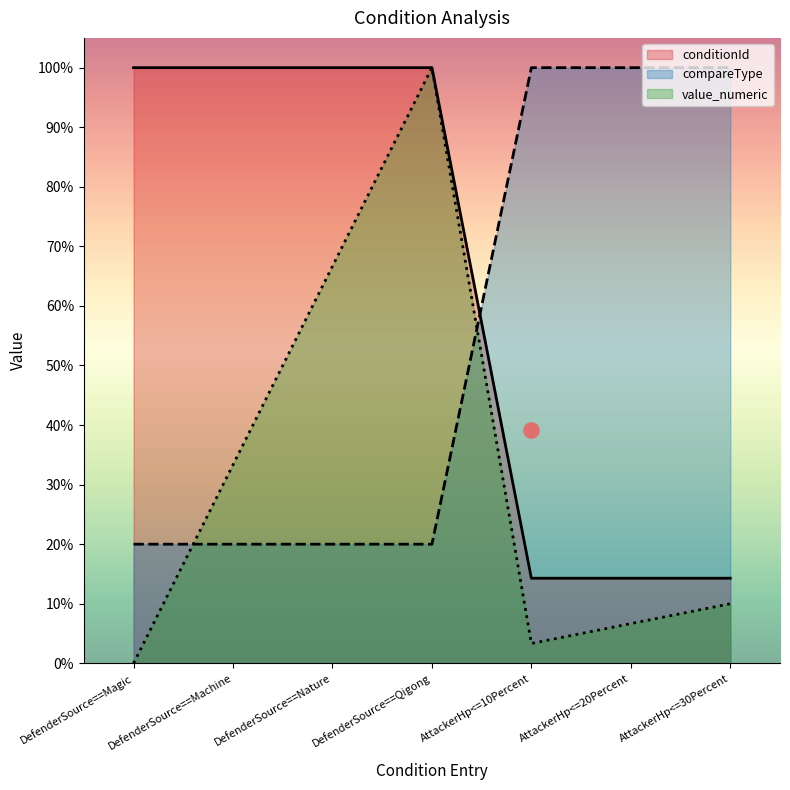

Which series reaches the minimum Y coordinate?

value_numeric